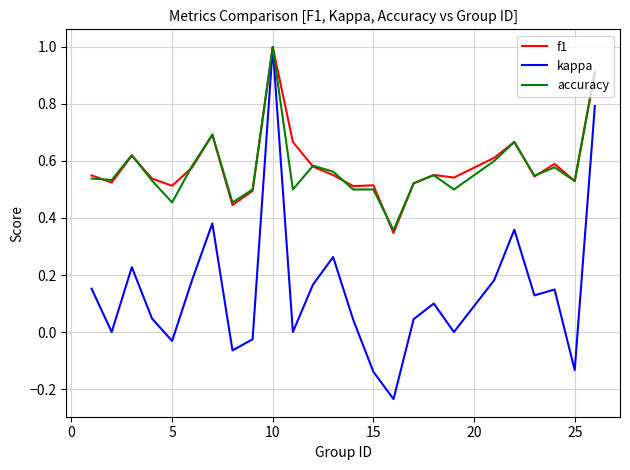

What is the maximum value for accuracy?

1.0